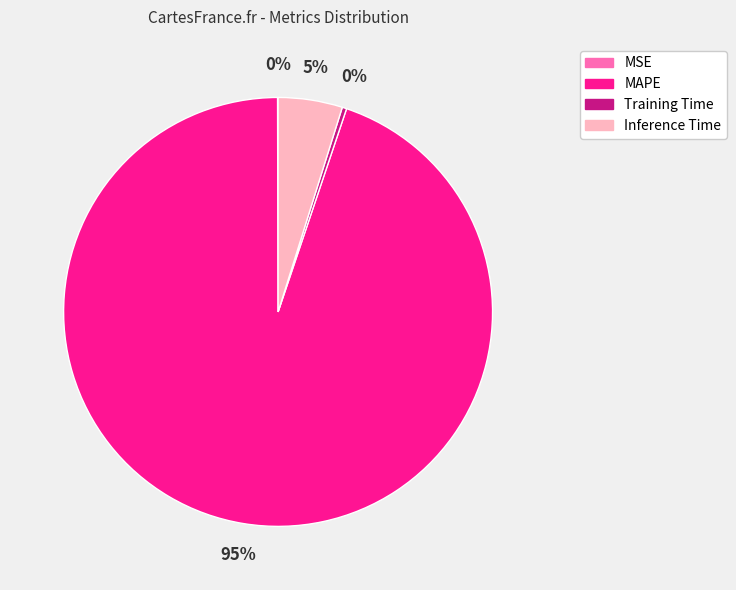

What percentage is the Inference Time slice, to the nearest percent?

5%